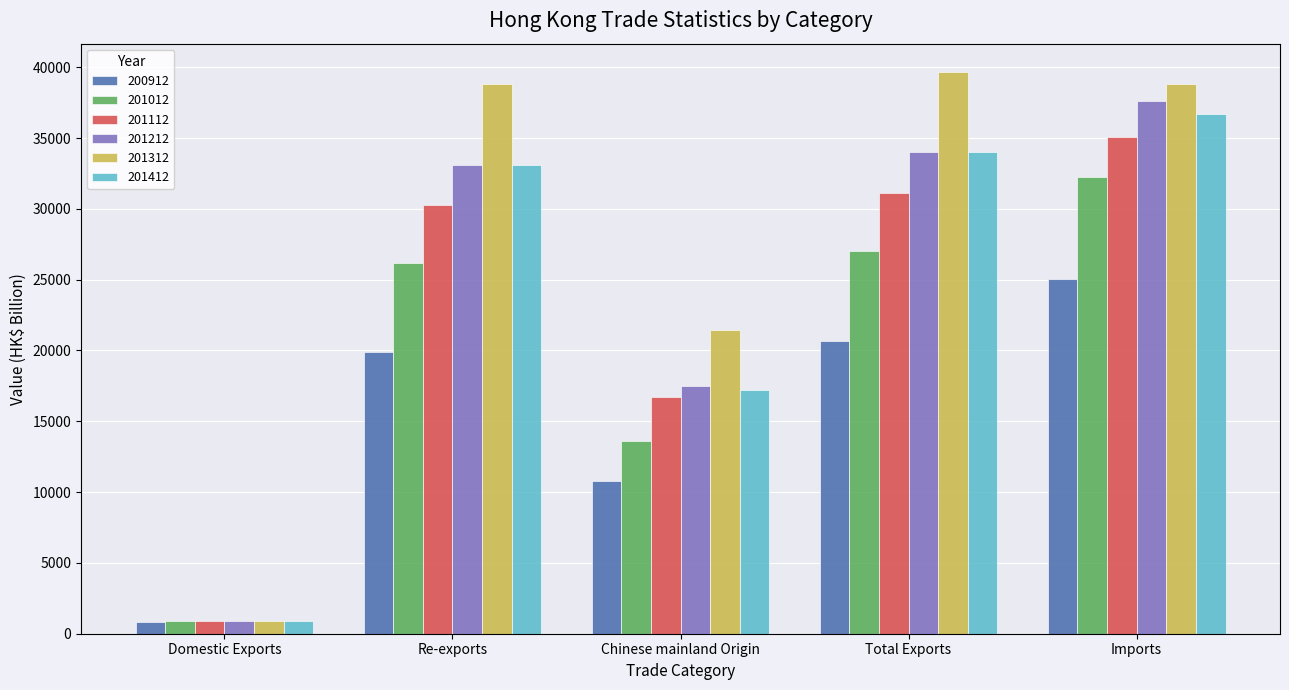

Which category has the lowest value in the 201212 series?

Domestic Exports